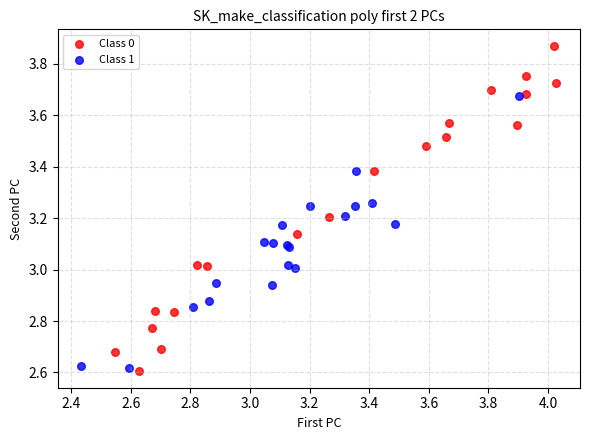

Which series has the largest Y range (max minus min)?

Class 0